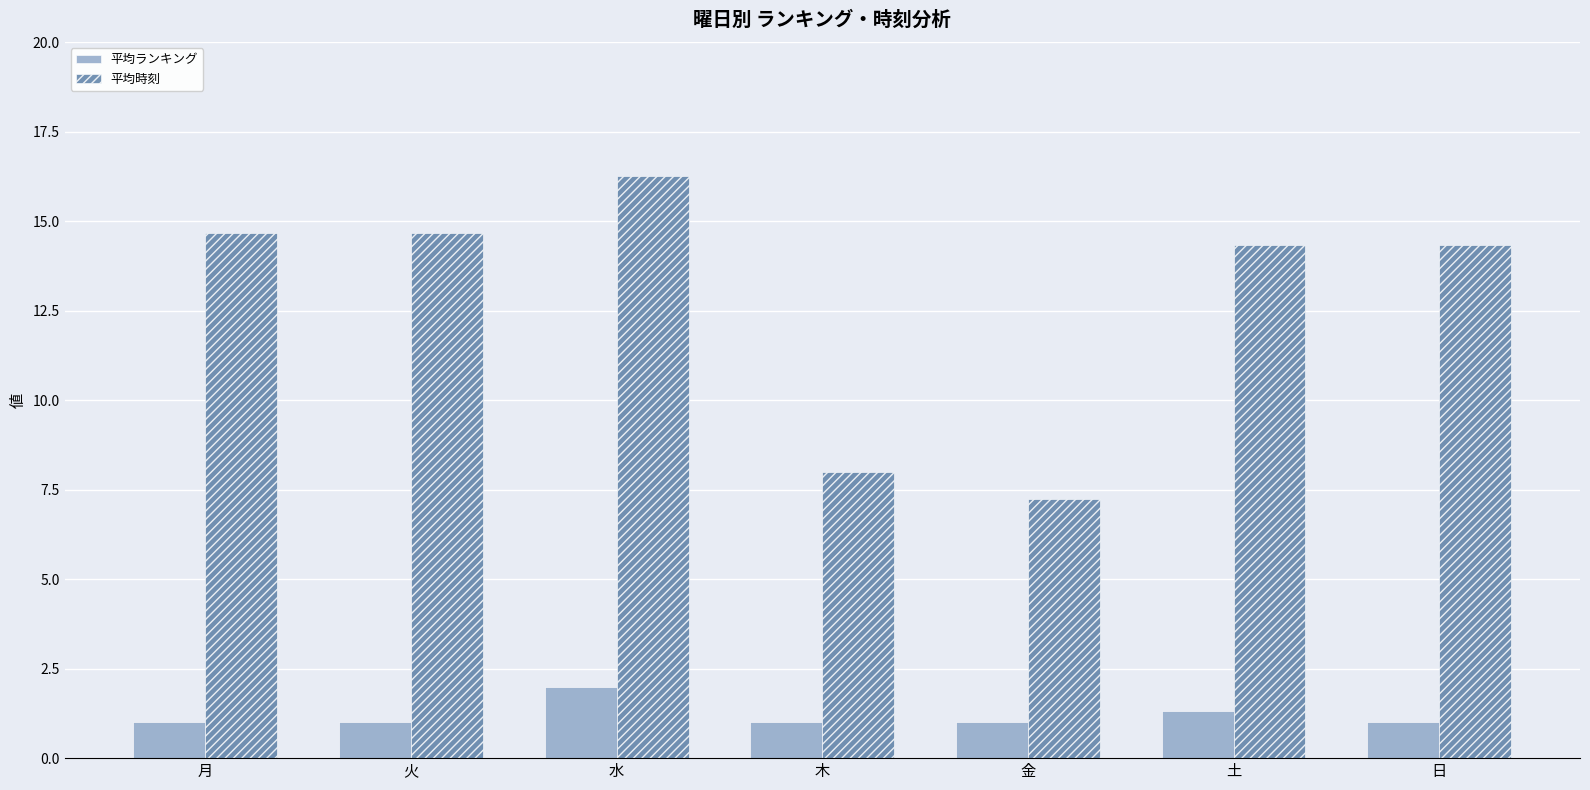

What is the label of the 2nd bar from the right?

土